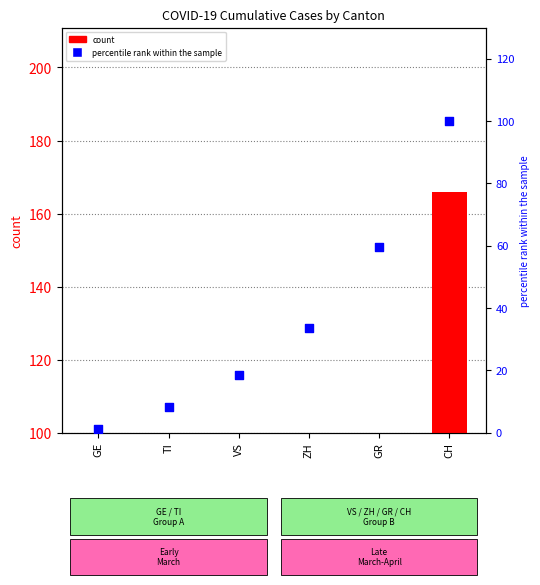

At how many categories does at least one series exceed 119?

1